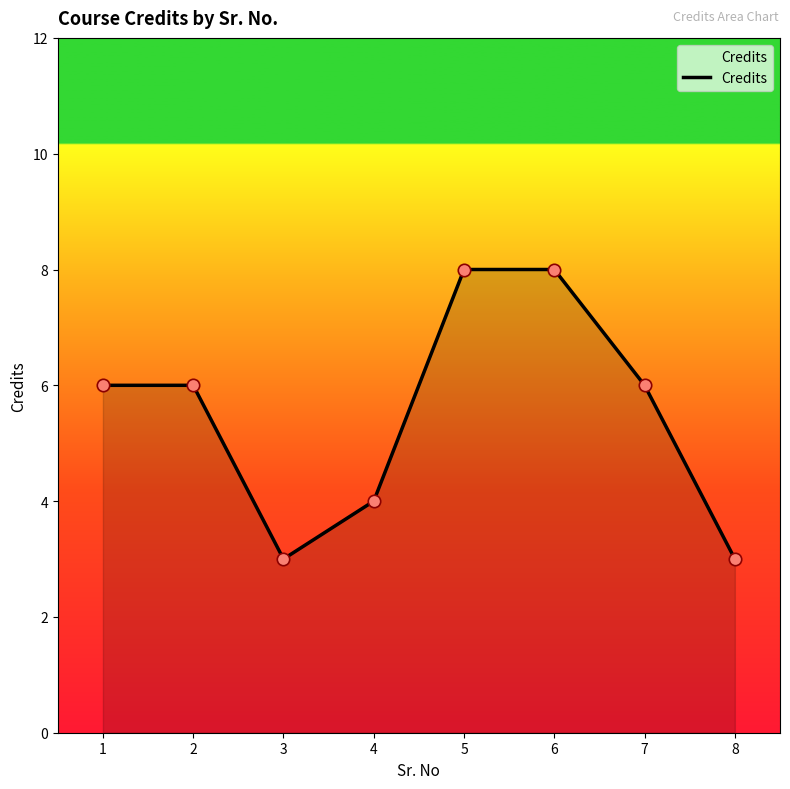

Approximately how many times larger is the value at 7 compared to 8?

2.0